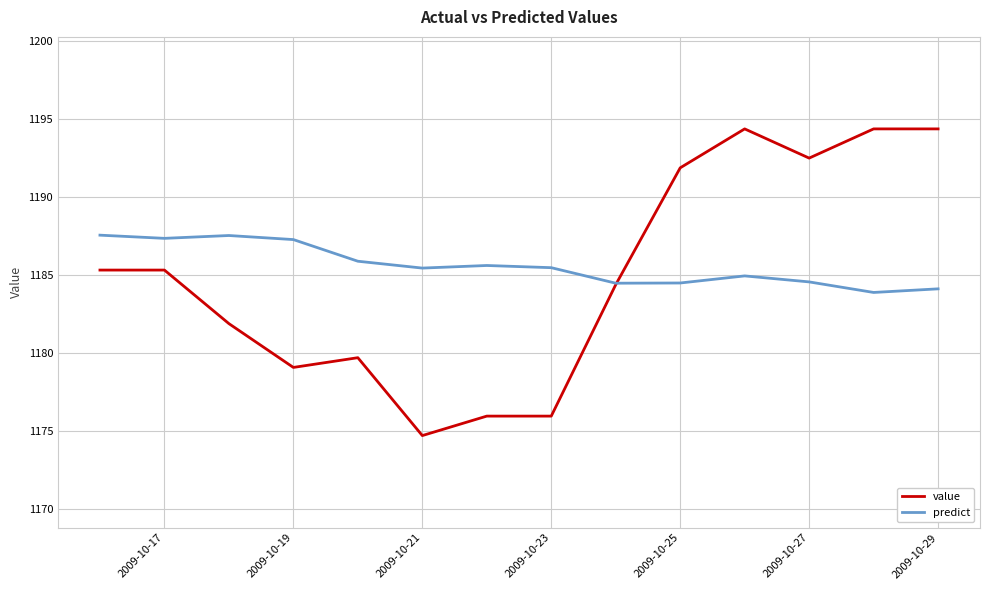

What are all the series names shown in the legend?

value, predict